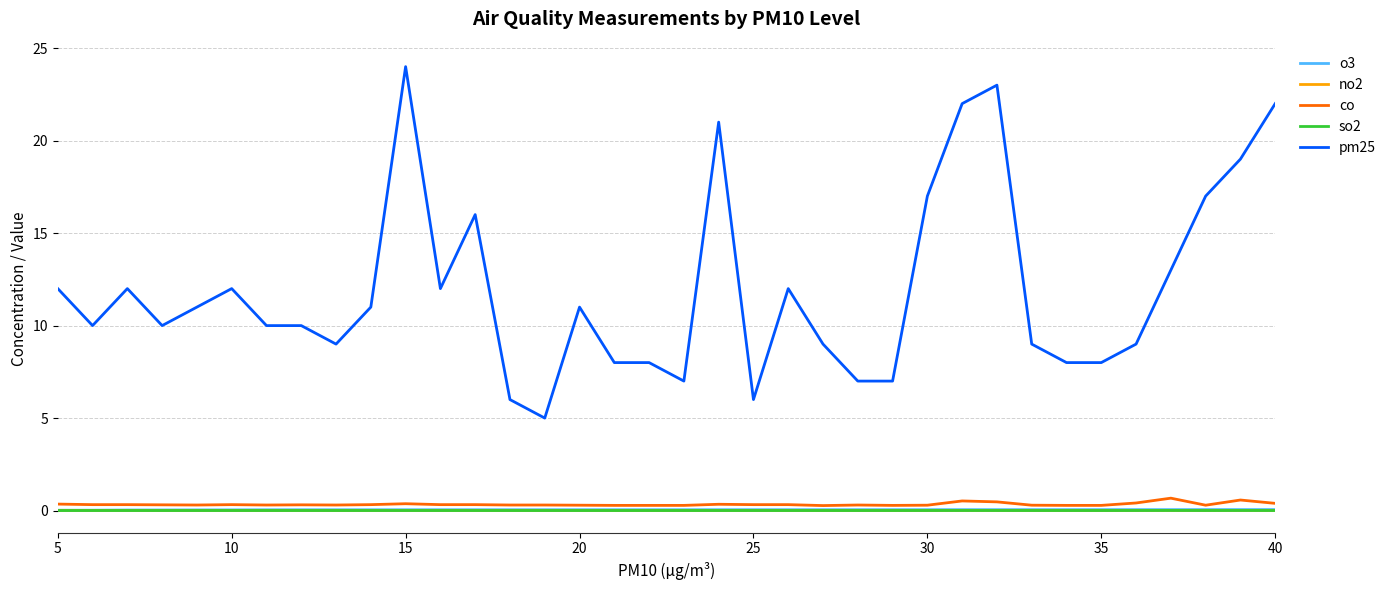

What is the difference between the maximum and second lowest values in the co series?

0.4